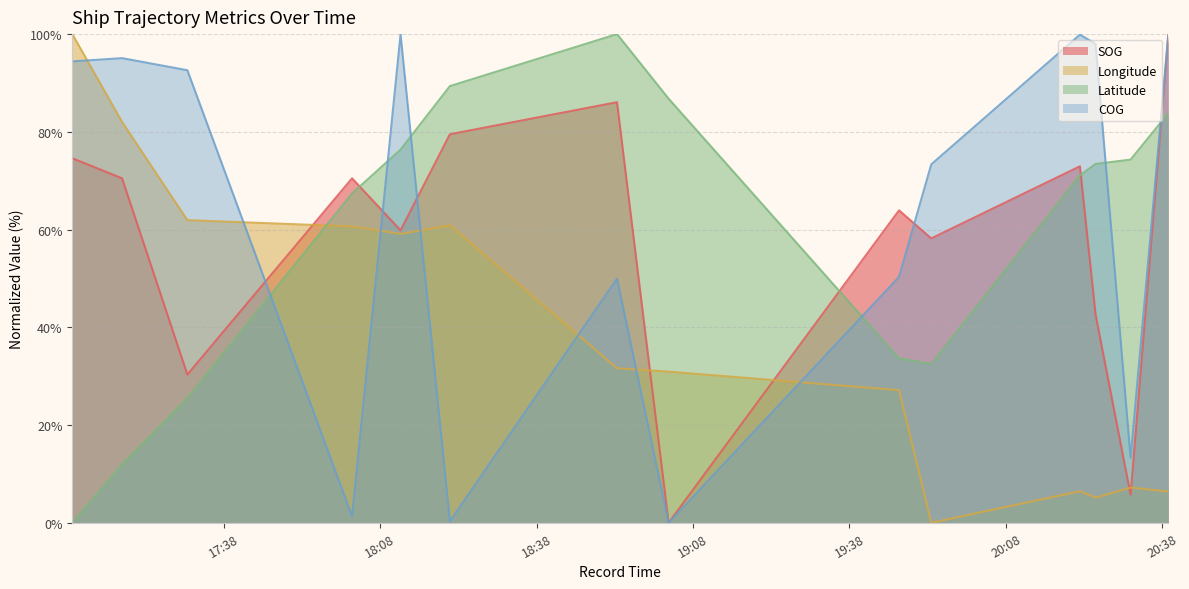

How many values in Latitude are above zero?

13